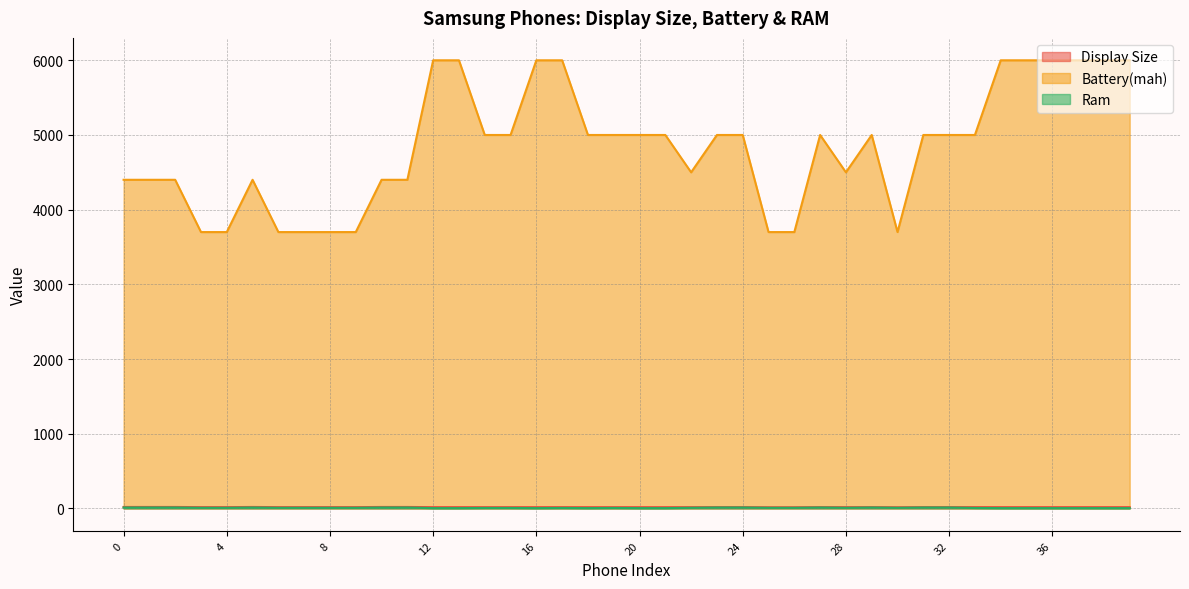

At 28, list the series in order from smallest to largest.

Ram, Display Size, Battery(mah)